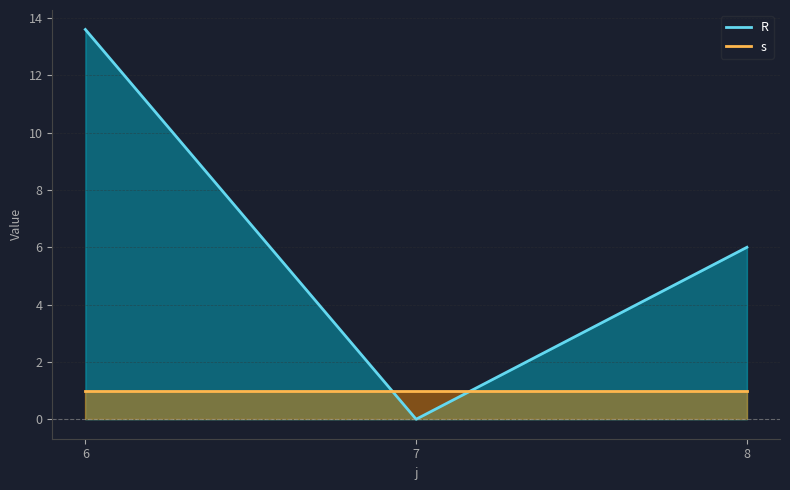

True or false: the data shows 20.2 at 6.

False